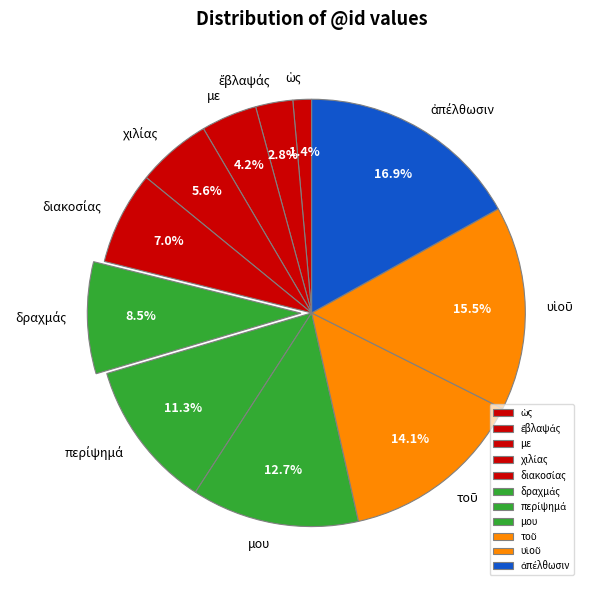

Is there a majority slice in this chart?

No